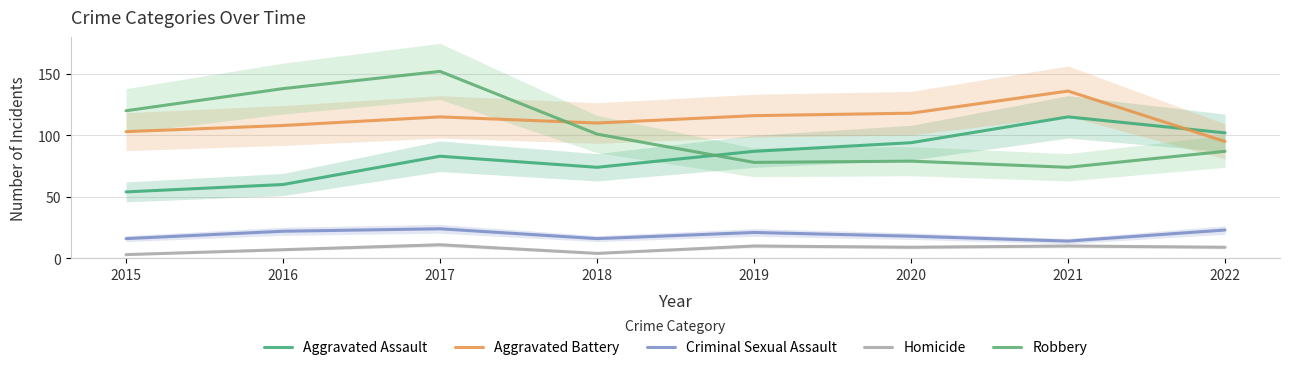

Count the number of categories in the chart.

8